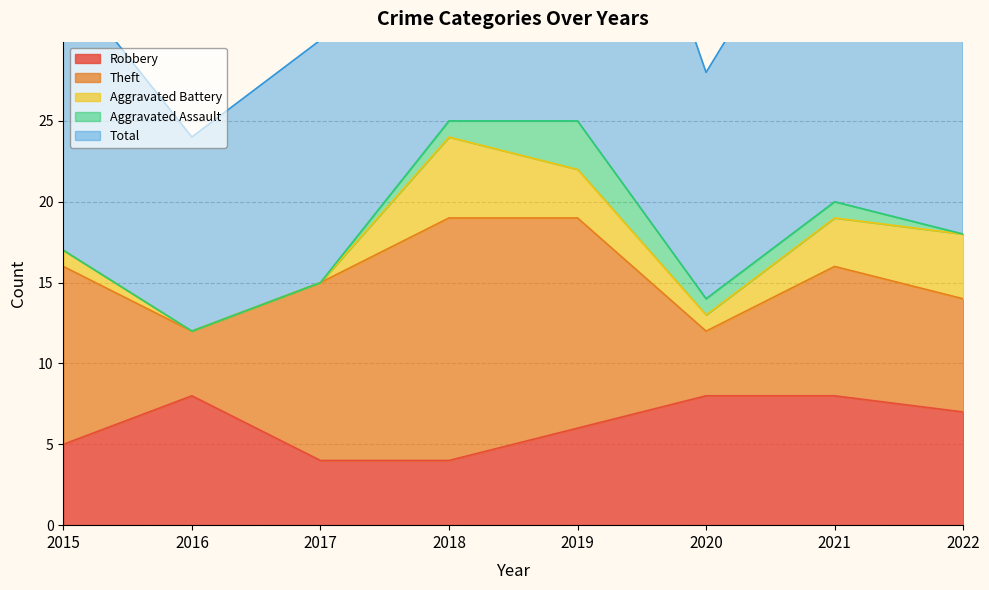

At which label does Theft reach its minimum?

2016